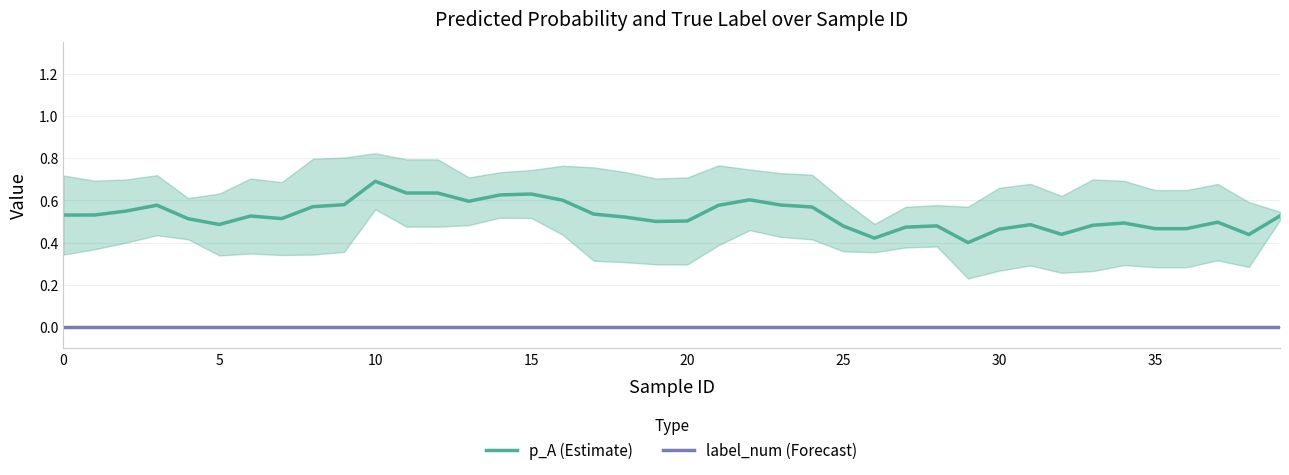

True or false: p_A (Estimate) and label_num (Forecast) cross at least once.

False